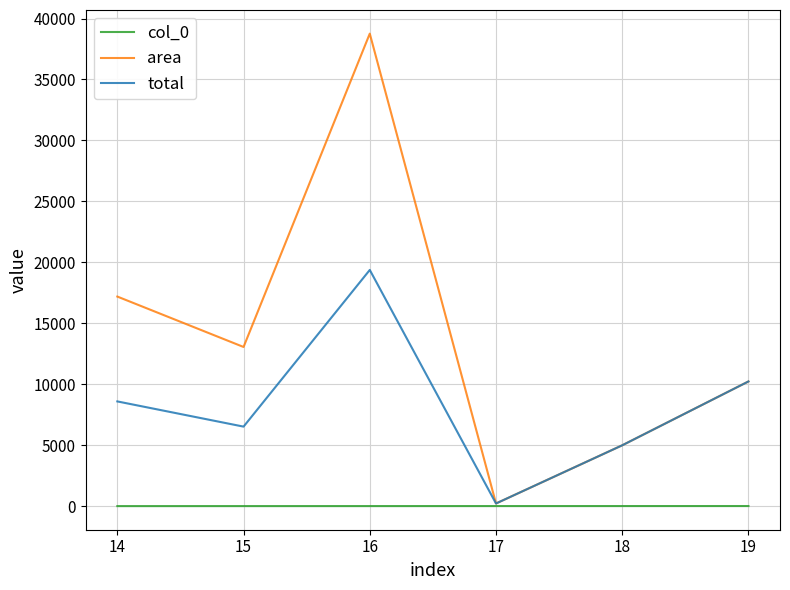

What is the total value across all series at 17?

473.0